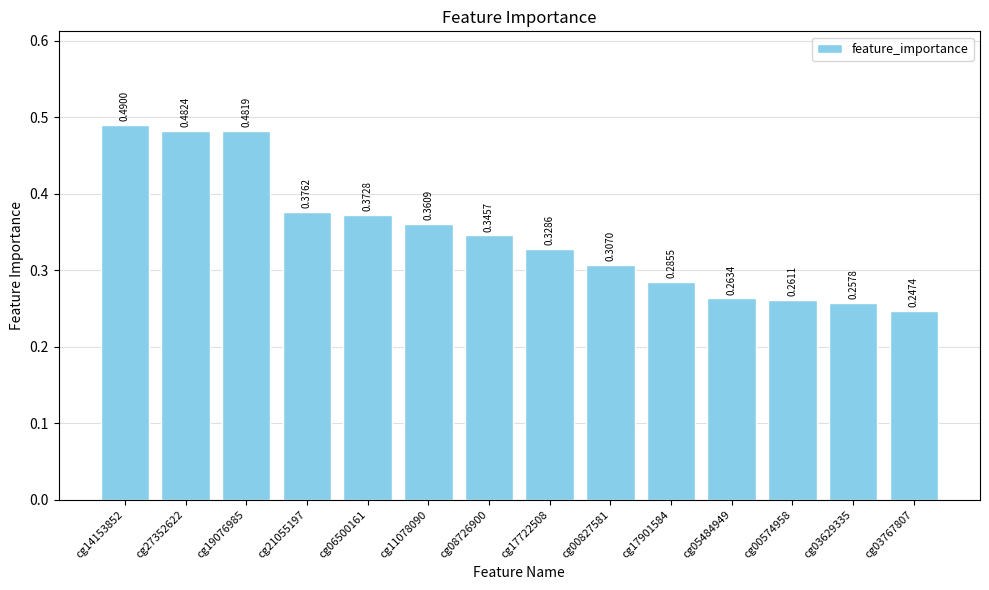

List the labels in order of value, smallest first.

cg03767807, cg03629335, cg00574958, cg05484949, cg17901584, cg00827581, cg17722508, cg08726900, cg11078090, cg06500161, cg21055197, cg19076985, cg27352622, cg14153852